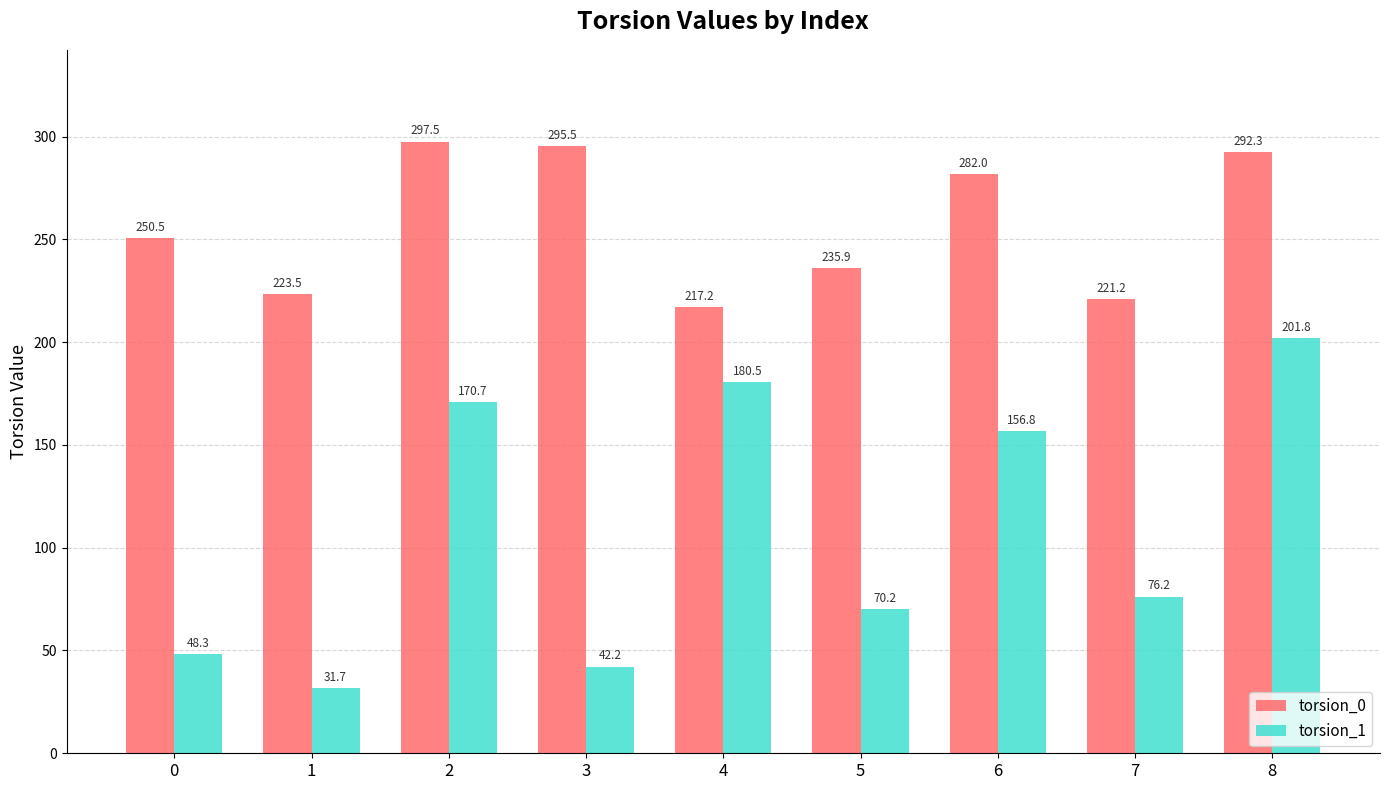

How many distinct data groups are displayed?

2